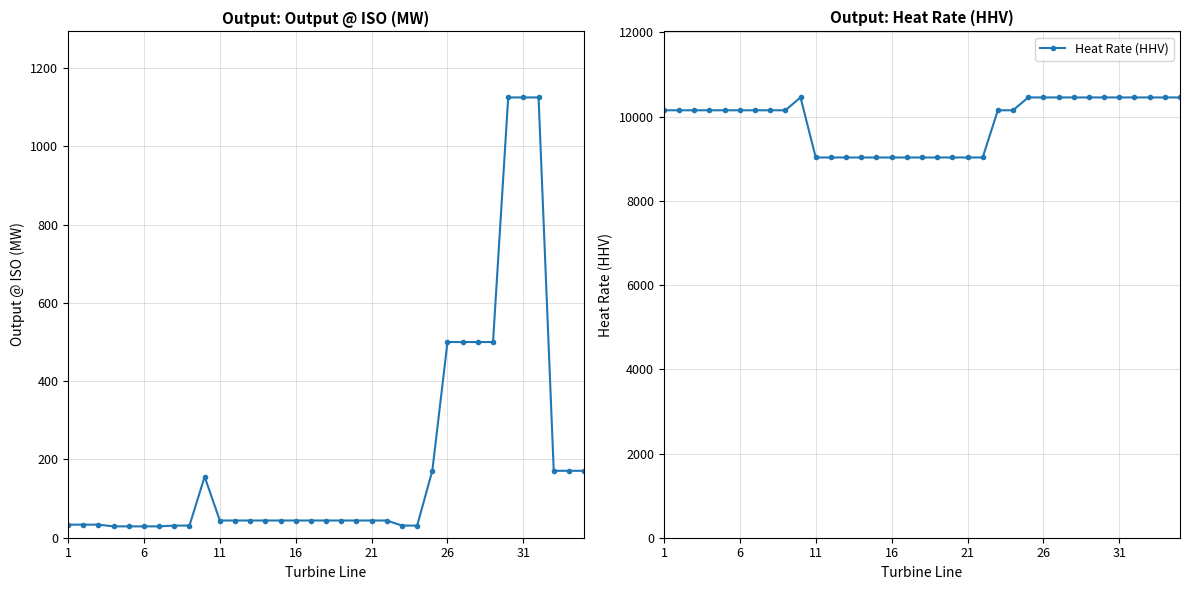

What is the average value of the Heat Rate (HHV) series?

9871